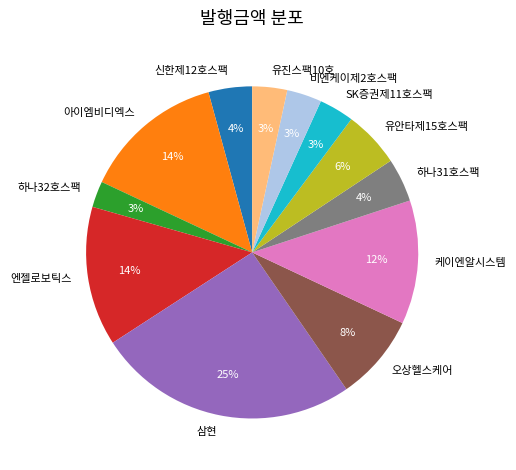

The 유안타제15호스팩 slice represents 12% of the pie. True or false?

False